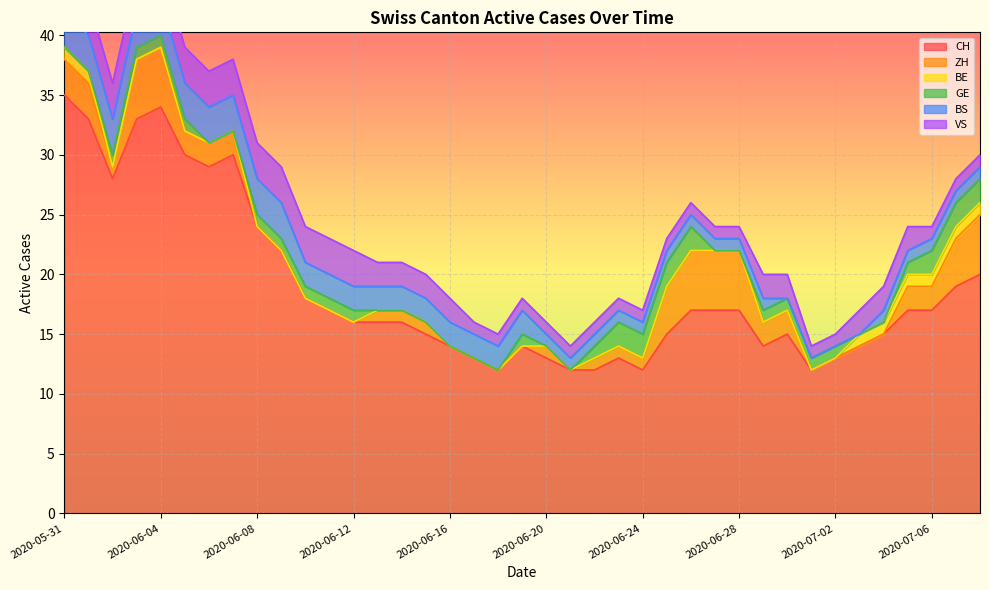

Which category has the highest value across all series?

2020-05-31